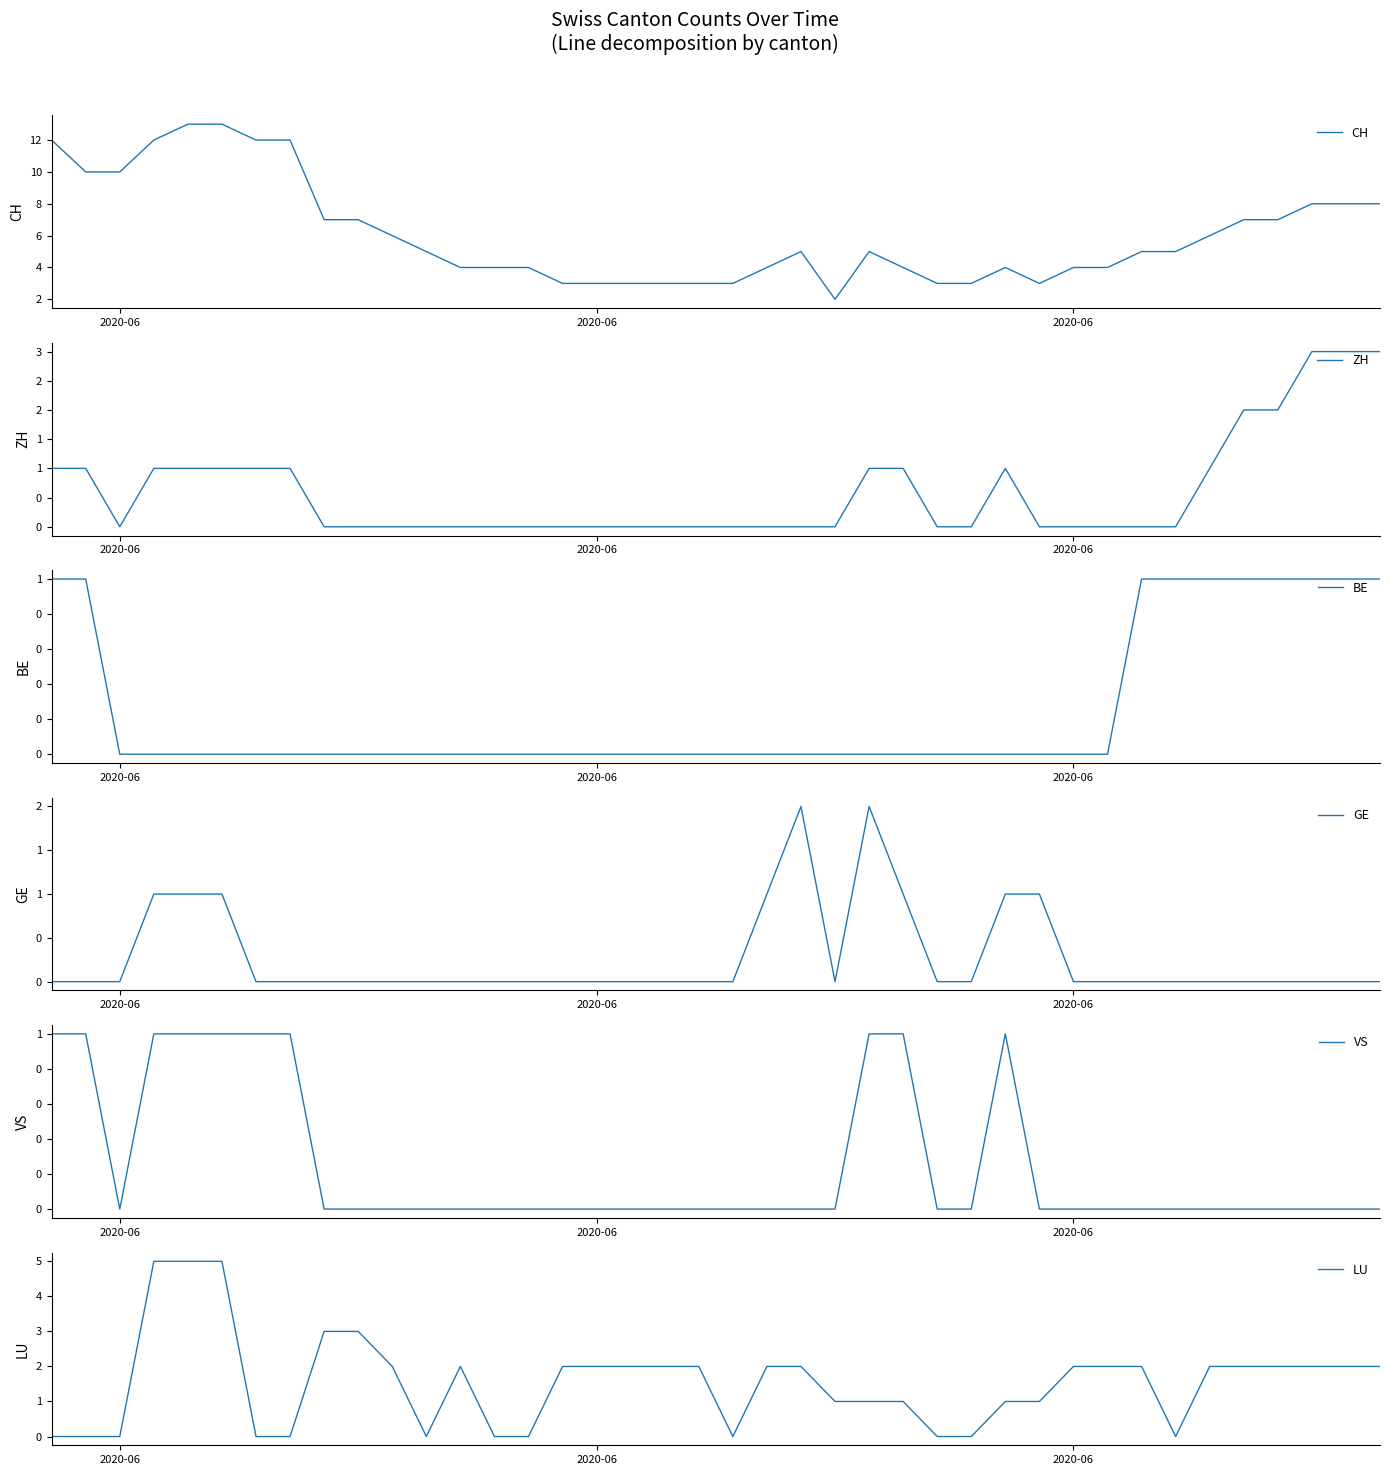

The GE series shows -1 at 10. True or false?

False